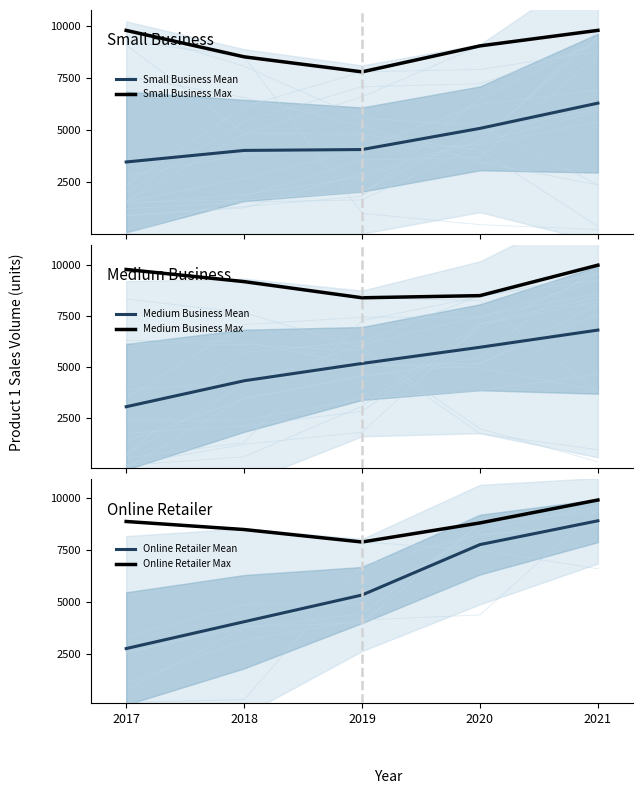

True or false: Small Business Mean and Medium Business Mean cross at least once.

True